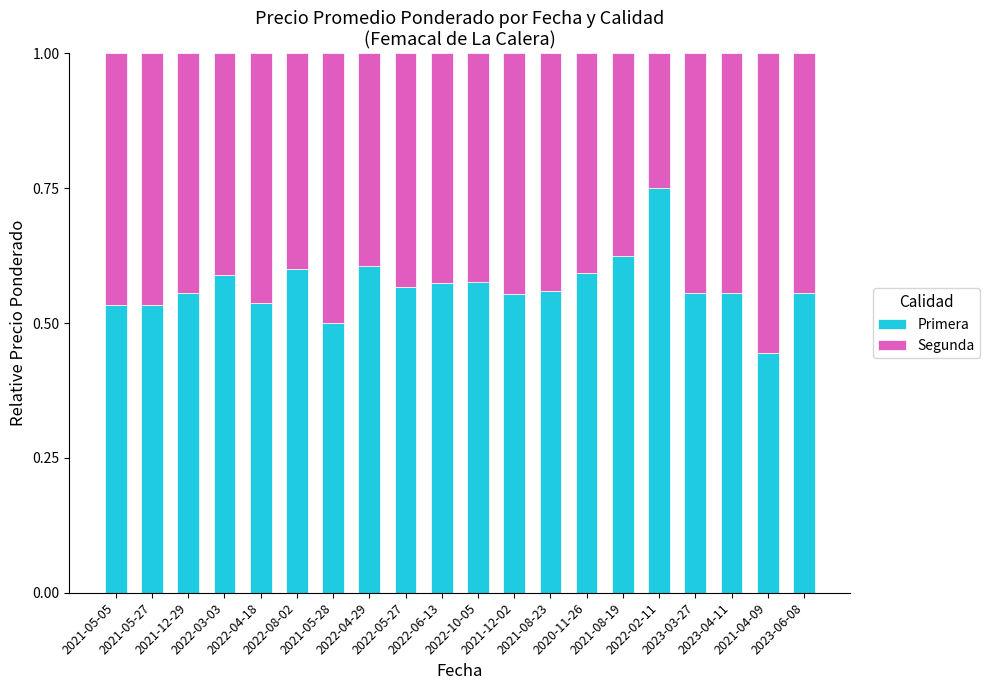

How many Primera values are between 0 and 1?

20